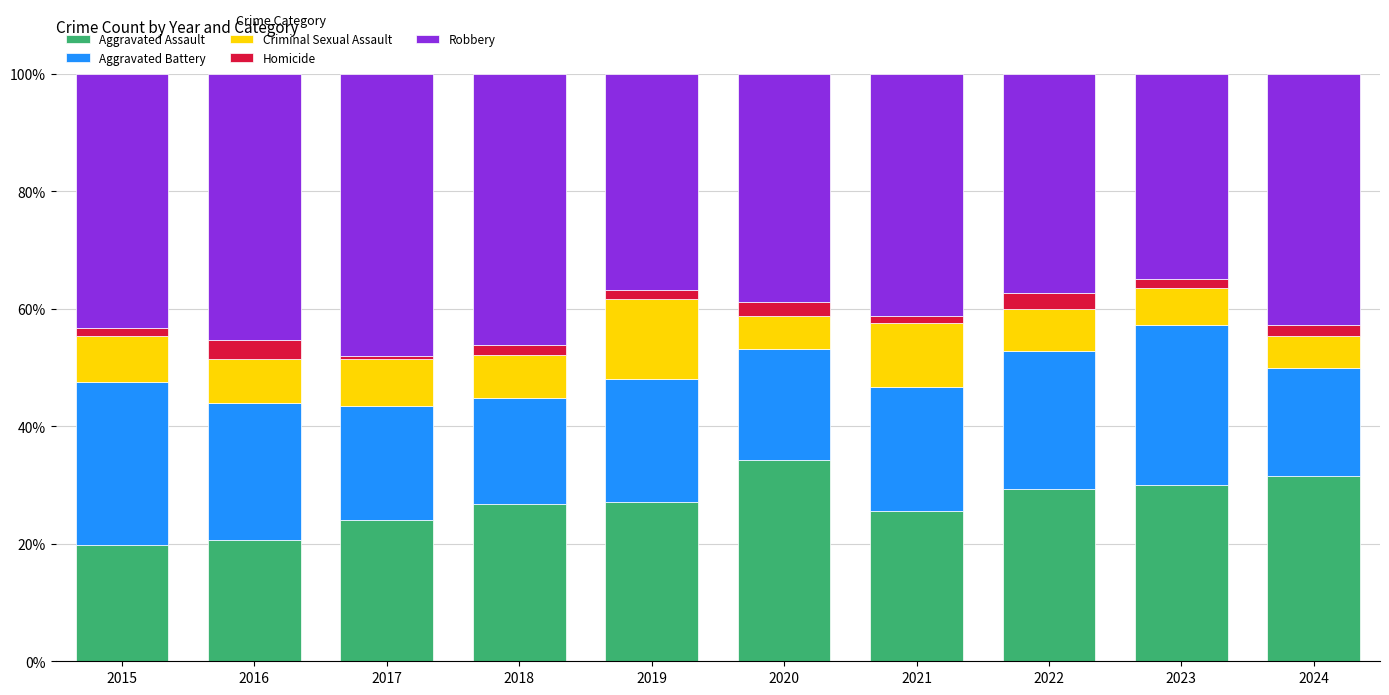

What is the sum of all Aggravated Assault values?

268.9